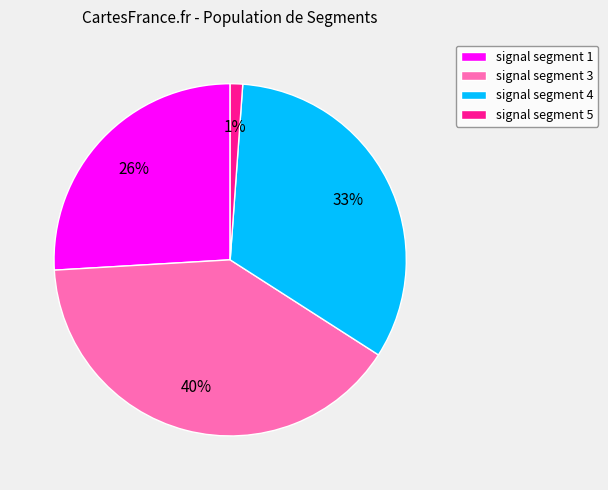

To the nearest percent, what is the average slice percentage?

25%